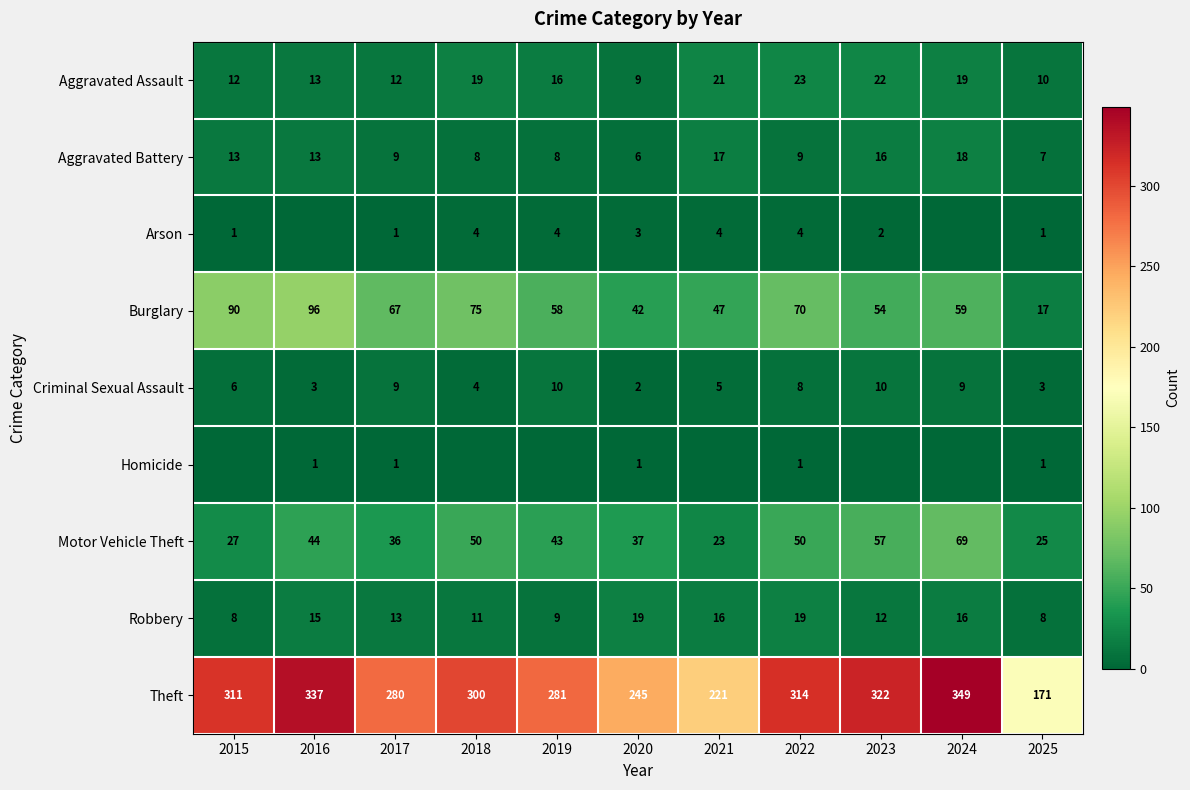

What is the approximate value of Theft at 2025, to the nearest 10?

170